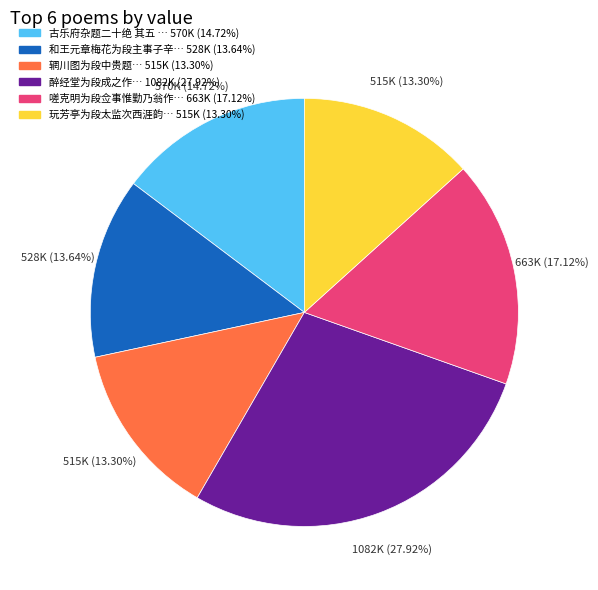

Is there a majority slice in this chart?

No